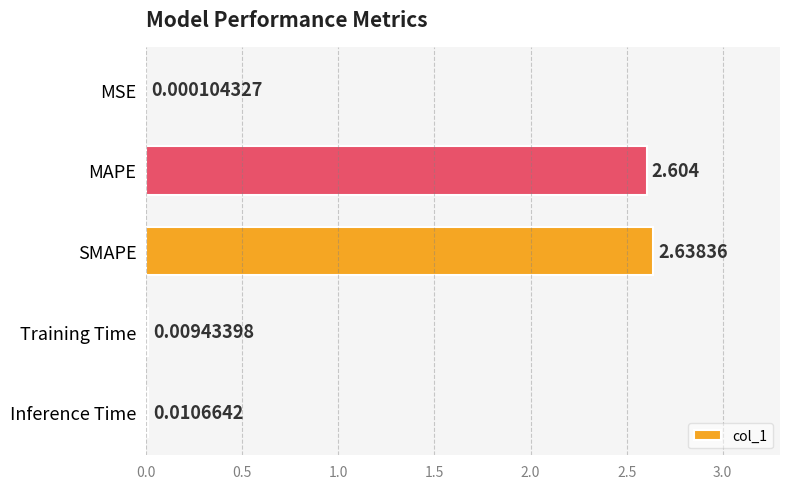

Between Training Time and SMAPE, which is larger?

SMAPE